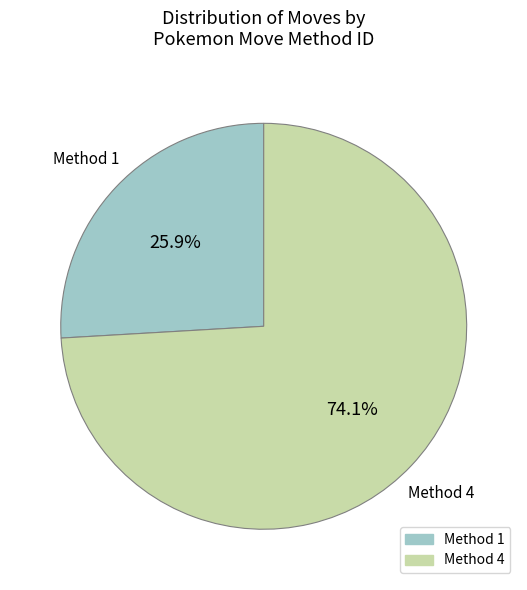

Rank the categories by value from highest to lowest.

Method 4, Method 1